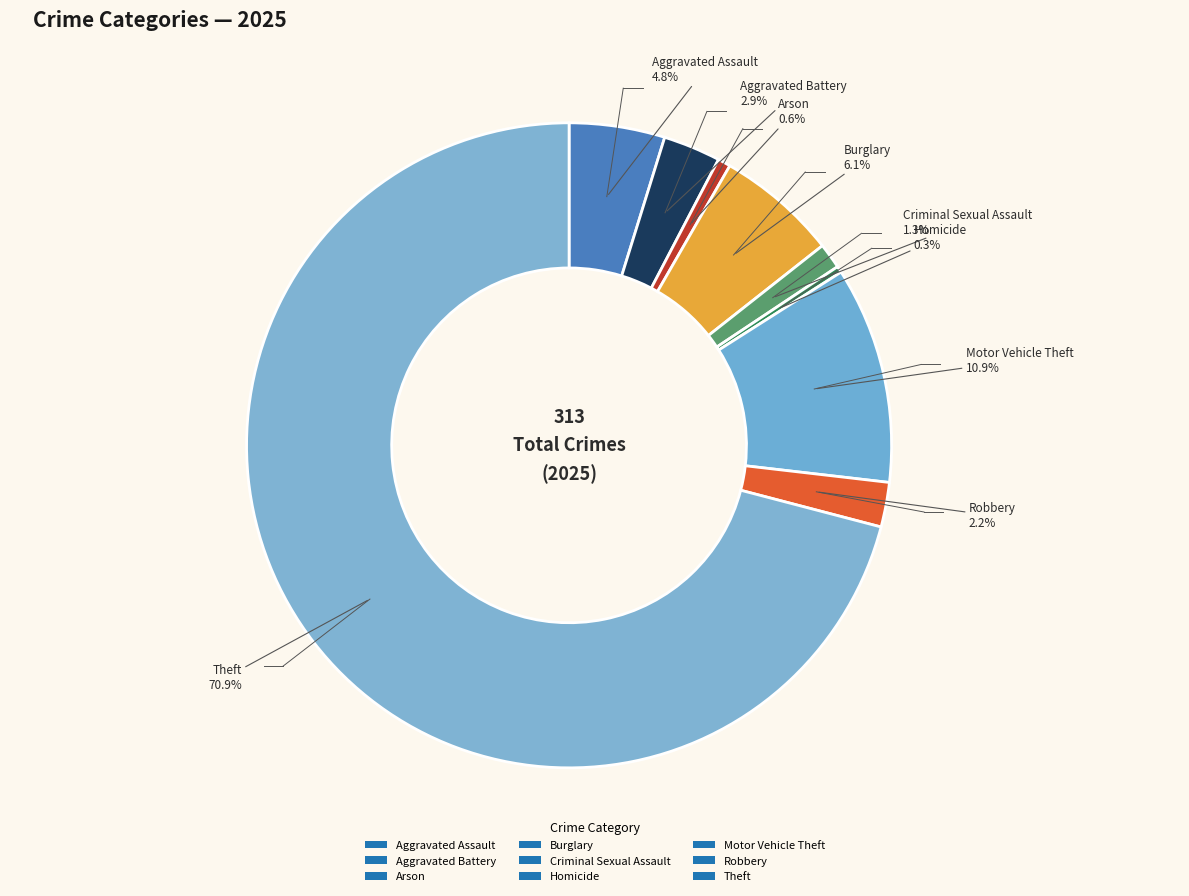

Combined, do Homicide and Criminal Sexual Assault account for over 50%?

No